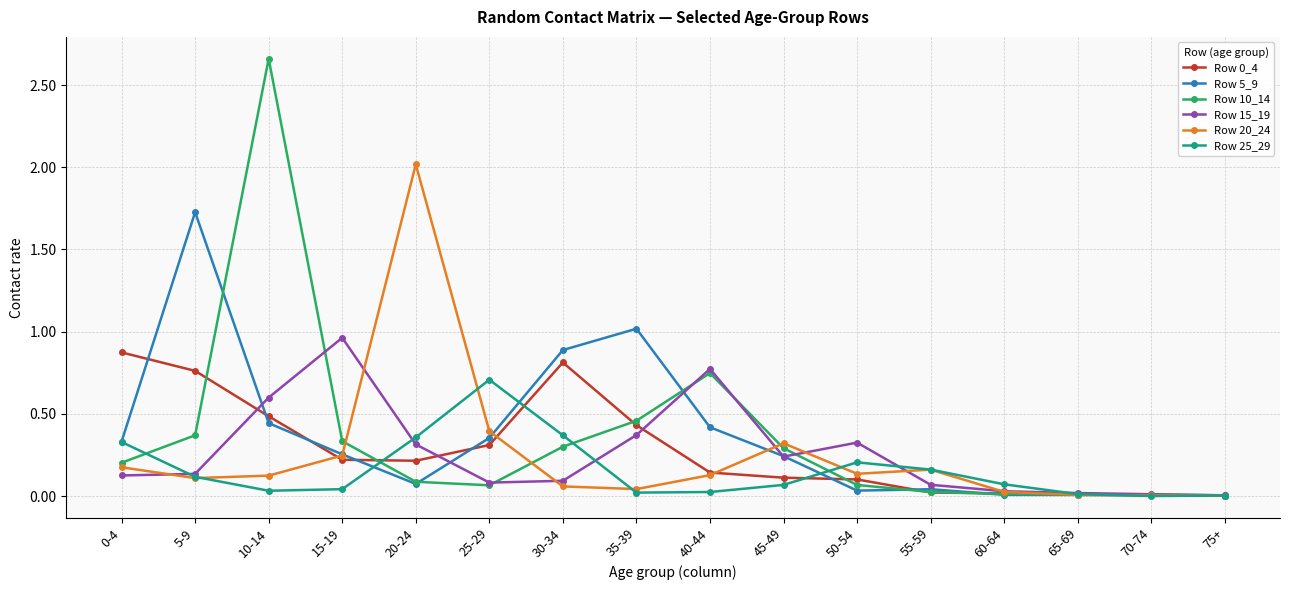

At which category is the sum across all series the highest?

10-14